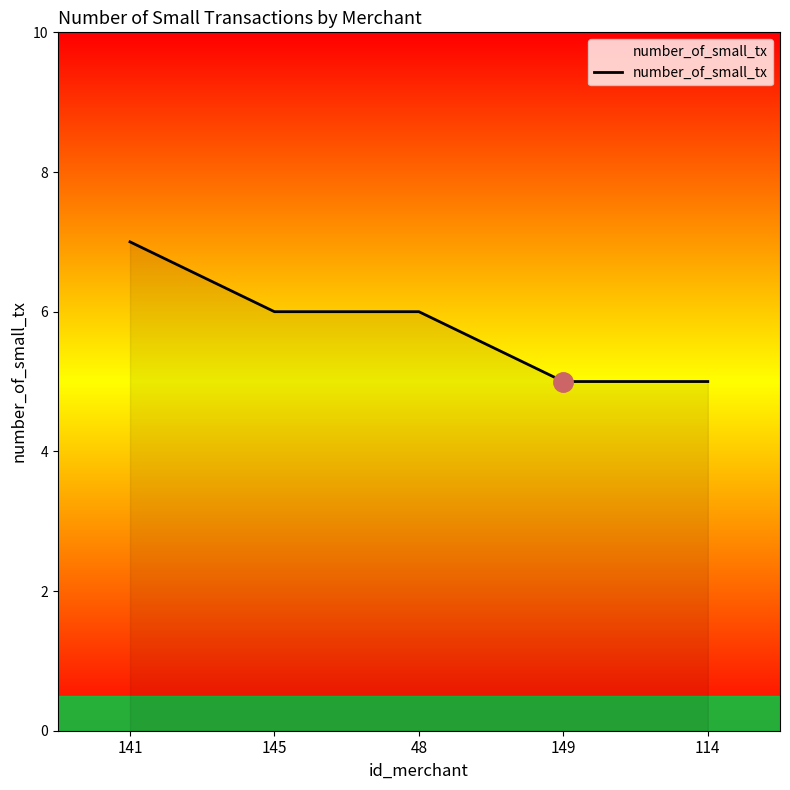

How many series are shown in this chart?

1